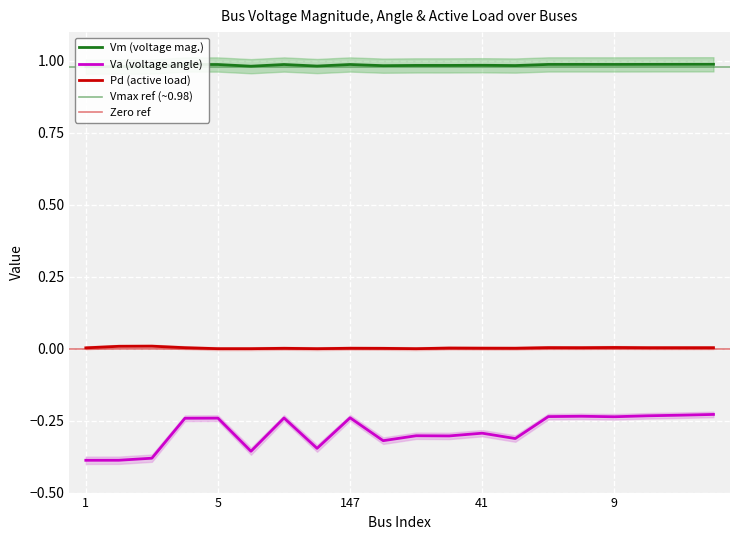

Rank the series by their maximum value, from lowest to highest.

Va, Pd, Vm